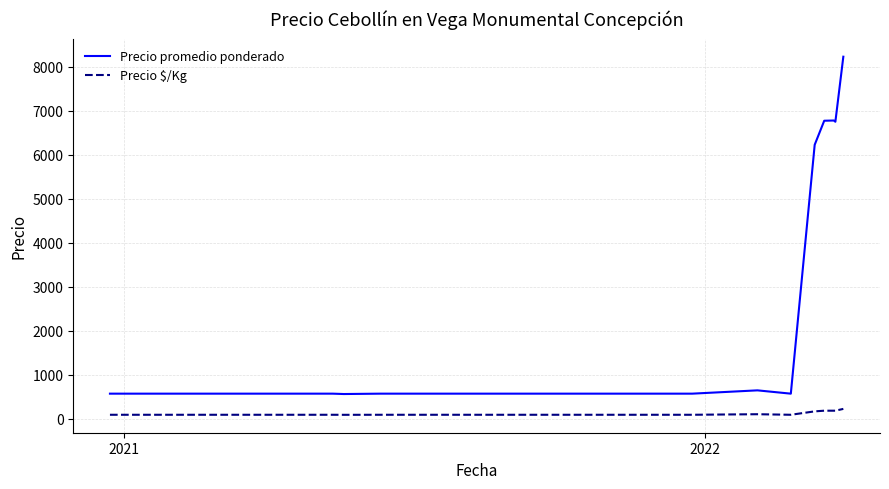

What is the greatest value displayed?

8227.0